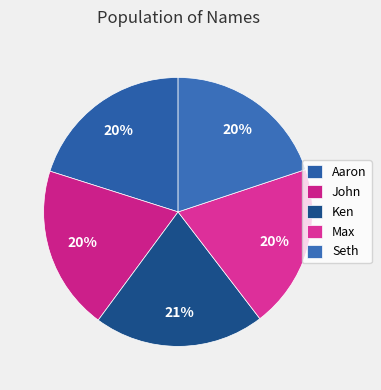

To the nearest percent, what is the combined percentage of Aaron and Max?

40%